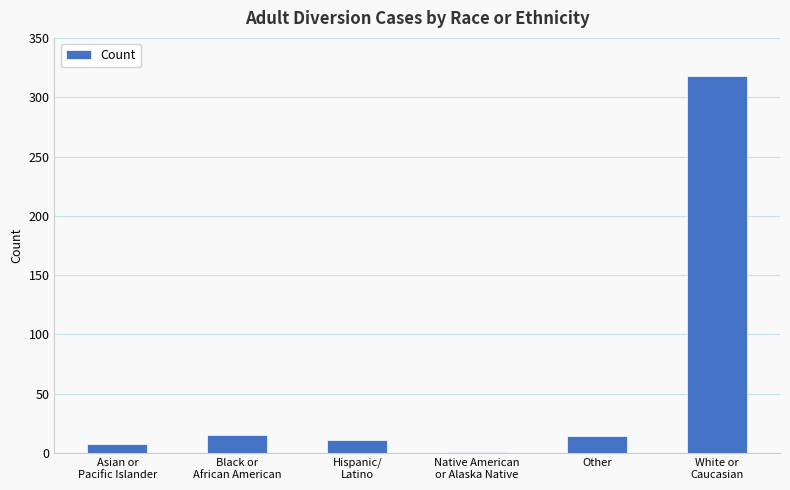

Is it true that the value at Other is 14?

True